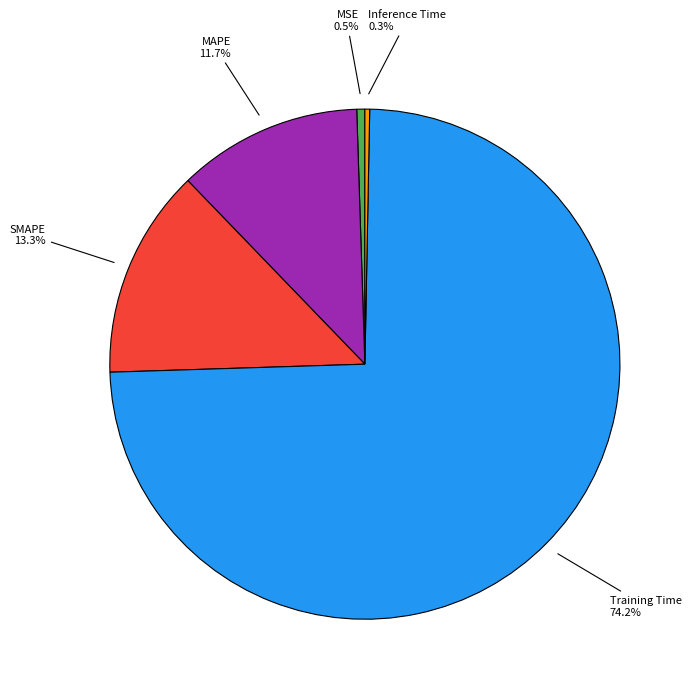

How many segments does this pie chart have?

5